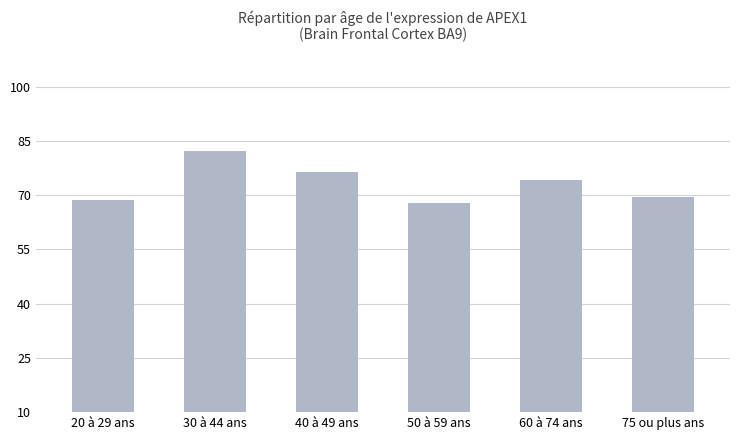

Reading left to right, what are all the values shown in this chart?

20 à 29 ans=68.7	30 à 44 ans=82.2	40 à 49 ans=76.5	50 à 59 ans=67.9	60 à 74 ans=74.3	75 ou plus ans=69.5